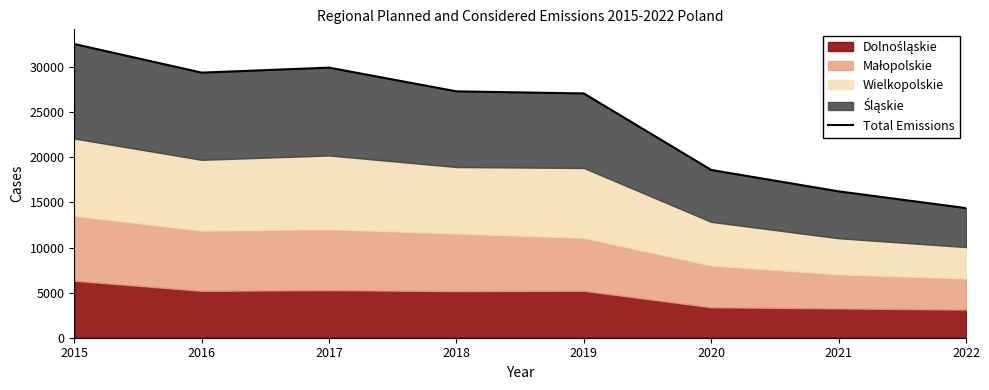

How many data points does each series have?

8